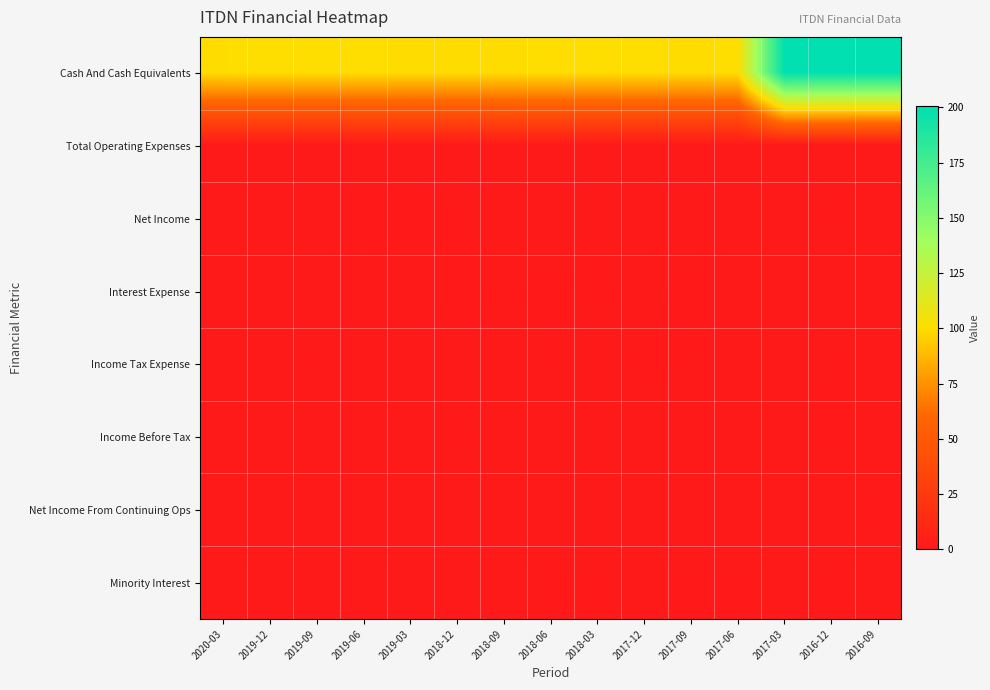

Reading left to right, extract all data points from this chart.

Cash And Cash Equivalents: 2020-03=100.2	2019-12=100.5	2019-09=100.4	2019-06=100.3	2019-03=100.1	2018-12=100.1	2018-09=100.0	2018-06=100.4	2018-03=100.3	2017-12=100.4	2017-09=100.0	2017-06=100.5	2017-03=200.4	2016-12=200.1	2016-09=200.1
Total Operating Expenses: 2020-03=0.1	2019-12=0.2	2019-09=0.3	2019-06=0.2	2019-03=0.1	2018-12=0.3	2018-09=0.1	2018-06=0.1	2018-03=0.2	2017-12=0.2	2017-09=0.4	2017-06=0.1	2017-03=0.3	2016-12=0.3	2016-09=0.0
Net Income: 2020-03=0.3	2019-12=0.1	2019-09=0.0	2019-06=0.5	2019-03=0.5	2018-12=0.4	2018-09=0.2	2018-06=0.0	2018-03=0.3	2017-12=0.2	2017-09=0.1	2017-06=0.2	2017-03=0.0	2016-12=0.5	2016-09=0.1
Interest Expense: 2020-03=0.3	2019-12=0.2	2019-09=0.3	2019-06=0.3	2019-03=0.1	2018-12=0.5	2018-09=0.4	2018-06=0.5	2018-03=0.4	2017-12=0.3	2017-09=0.5	2017-06=0.0	2017-03=0.1	2016-12=0.0	2016-09=0.2
Income Tax Expense: 2020-03=0.2	2019-12=0.1	2019-09=0.4	2019-06=0.2	2019-03=0.1	2018-12=0.3	2018-09=0.1	2018-06=0.4	2018-03=0.0	2017-12=0.5	2017-09=0.4	2017-06=0.1	2017-03=0.0	2016-12=0.4	2016-09=0.4
Income Before Tax: 2020-03=0.4	2019-12=0.4	2019-09=0.0	2019-06=0.2	2019-03=0.1	2018-12=0.4	2018-09=0.3	2018-06=0.2	2018-03=0.0	2017-12=0.2	2017-09=0.2	2017-06=0.4	2017-03=0.3	2016-12=0.4	2016-09=0.2
Net Income From Continuing Ops: 2020-03=0.1	2019-12=0.4	2019-09=0.4	2019-06=0.3	2019-03=0.4	2018-12=0.2	2018-09=0.3	2018-06=0.2	2018-03=0.0	2017-12=0.1	2017-09=0.0	2017-06=0.3	2017-03=0.2	2016-12=0.3	2016-09=0.5
Minority Interest: 2020-03=0.1	2019-12=0.2	2019-09=0.4	2019-06=0.1	2019-03=0.0	2018-12=0.1	2018-09=0.1	2018-06=0.5	2018-03=0.4	2017-12=0.3	2017-09=0.4	2017-06=0.4	2017-03=0.1	2016-12=0.4	2016-09=0.3